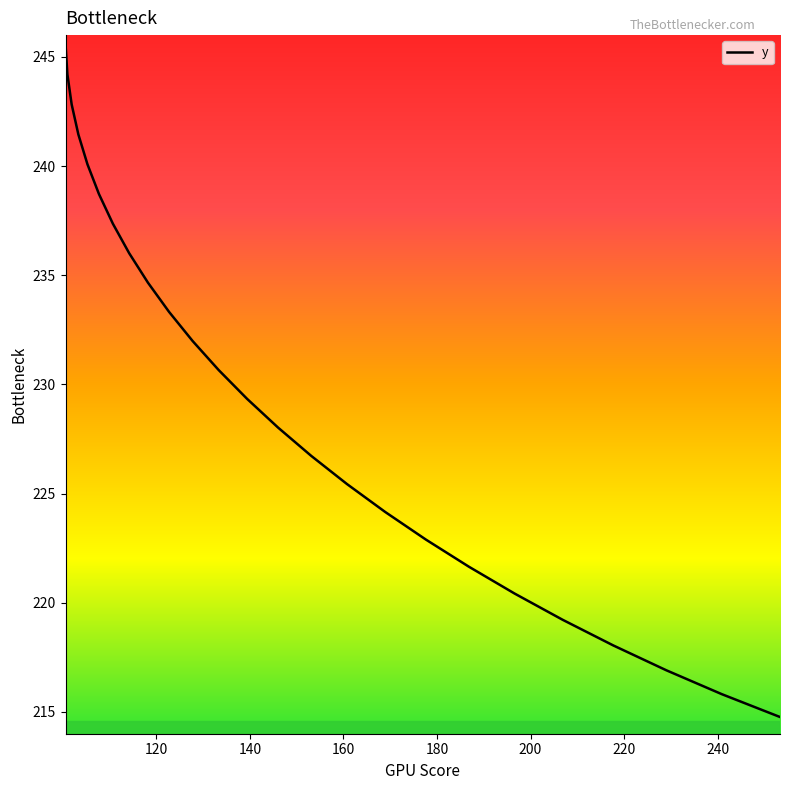

What is the smallest value displayed?

214.8